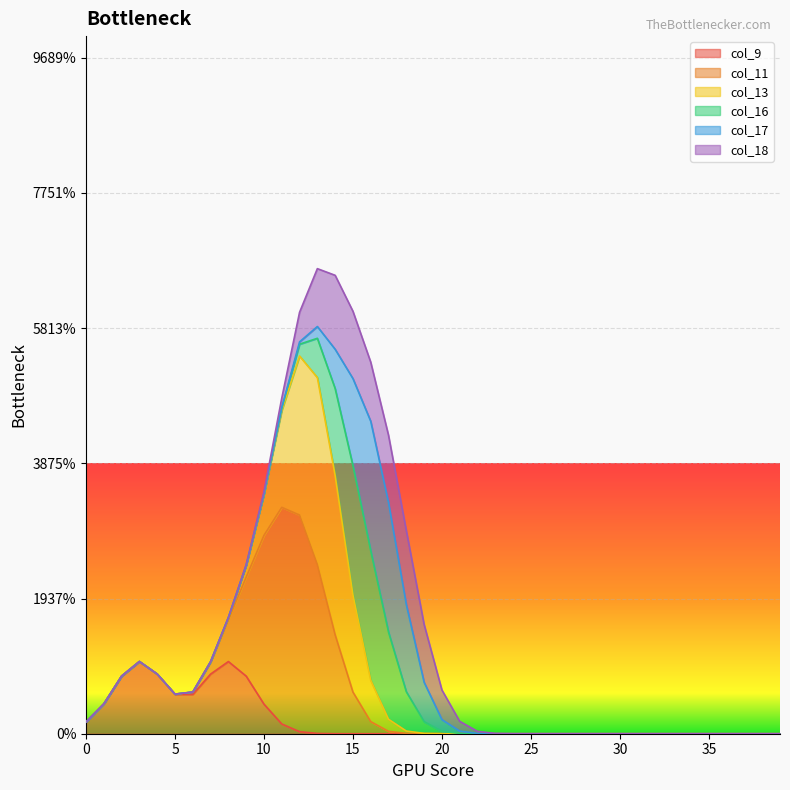

How many lines are shown in the chart?

6